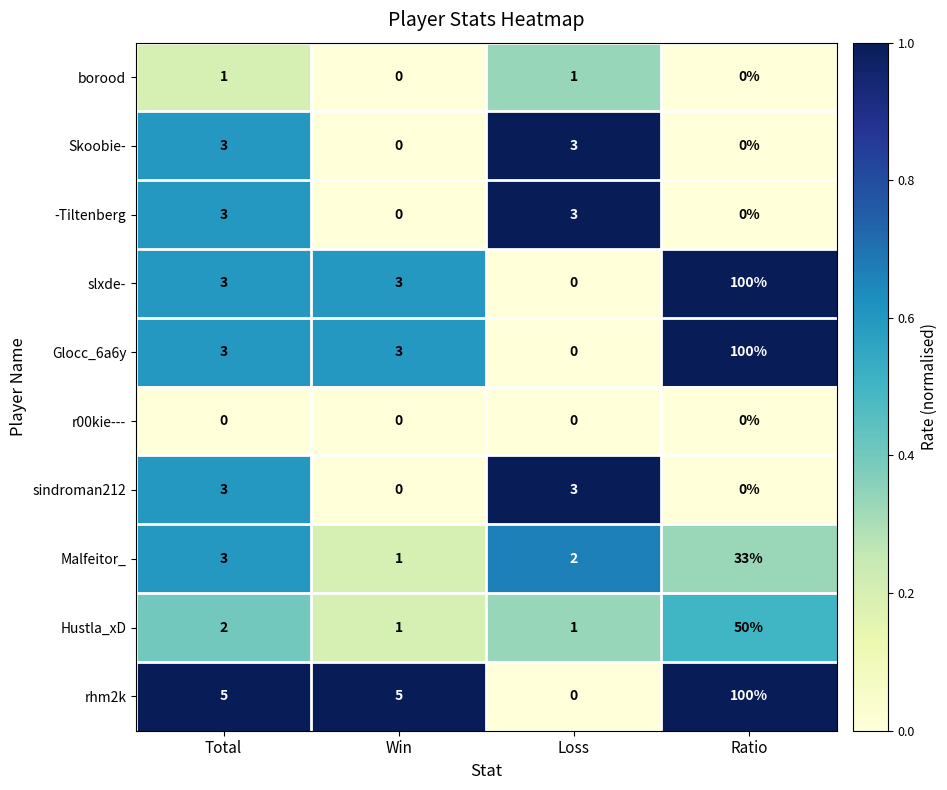

What is the difference between the second highest and minimum values in the slxde- series?

3